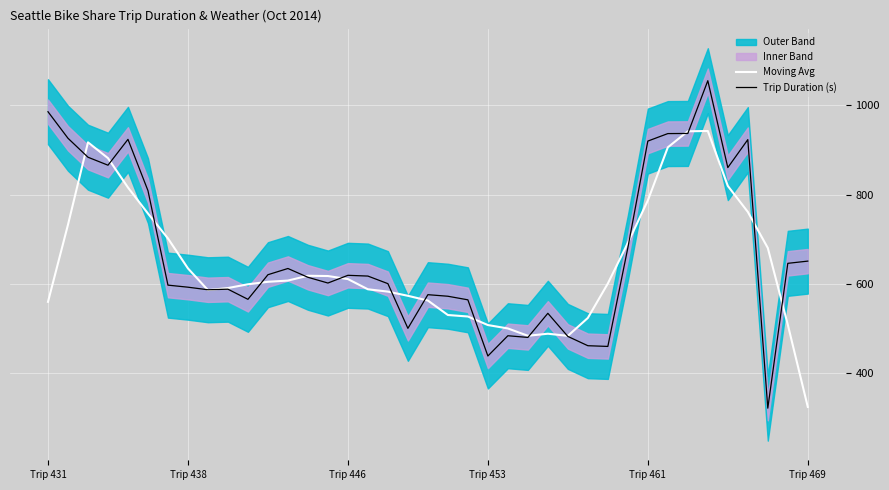

True or false: Trip Duration (s) has a value of 650.7 at Trip 469.

True